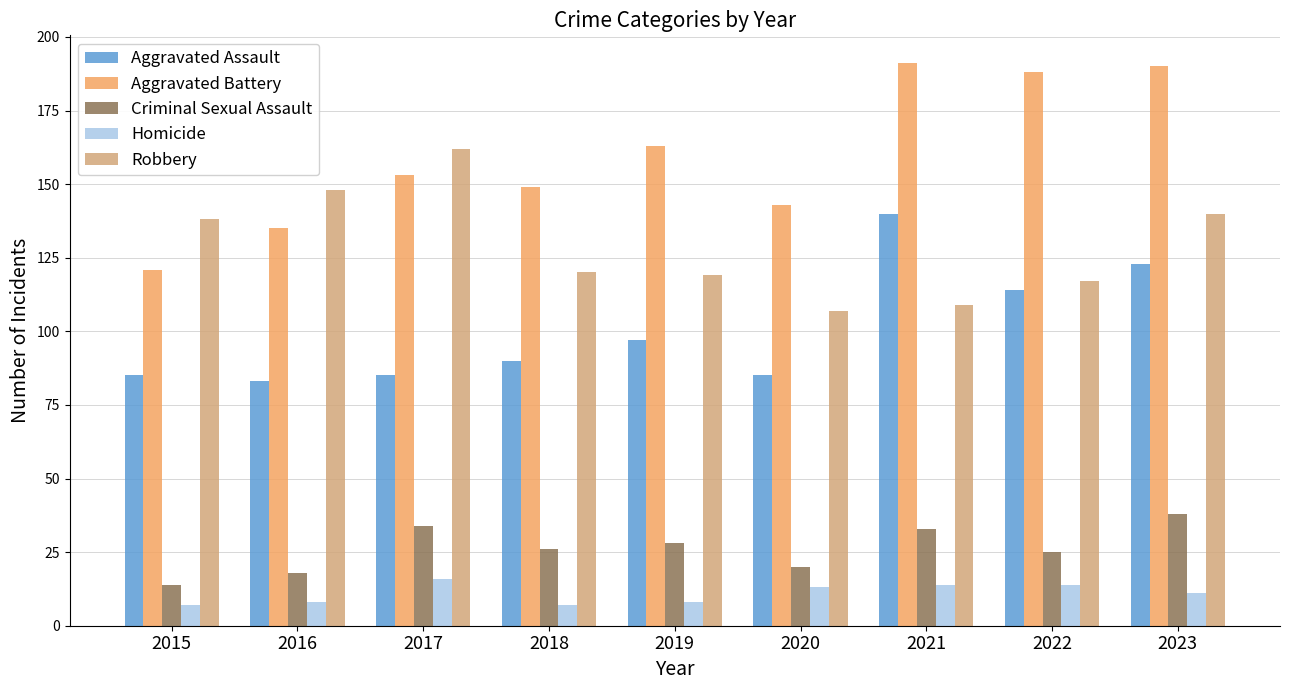

Reading right to left, transcribe all the data shown in this chart.

Aggravated Assault: 123	114	140	85	97	90	85	83	85
Aggravated Battery: 190	188	191	143	163	149	153	135	121
Criminal Sexual Assault: 38	25	33	20	28	26	34	18	14
Homicide: 11	14	14	13	8	7	16	8	7
Robbery: 140	117	109	107	119	120	162	148	138